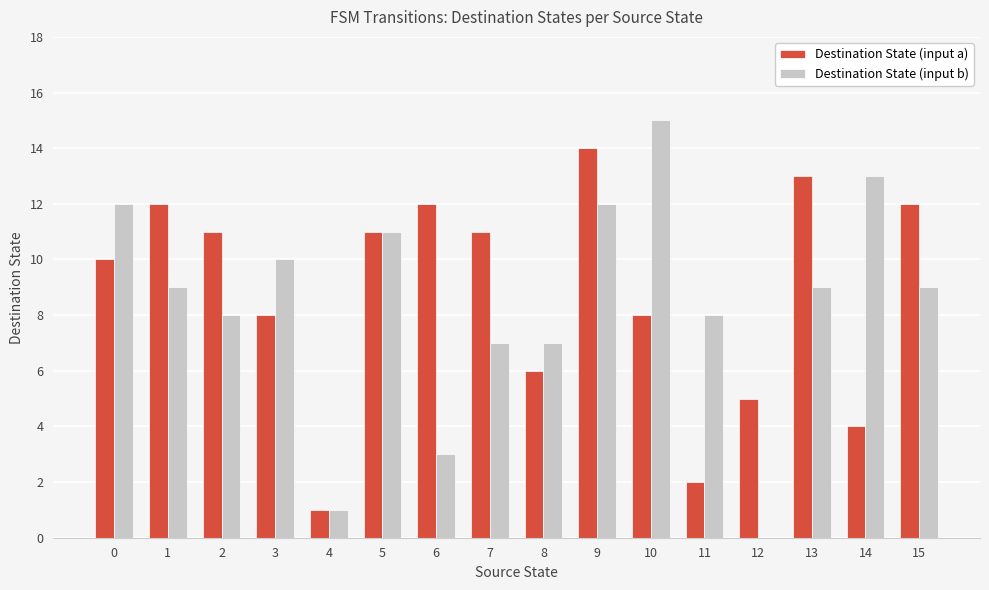

The value of Destination State (input b) at 6 is 5. True or false?

False